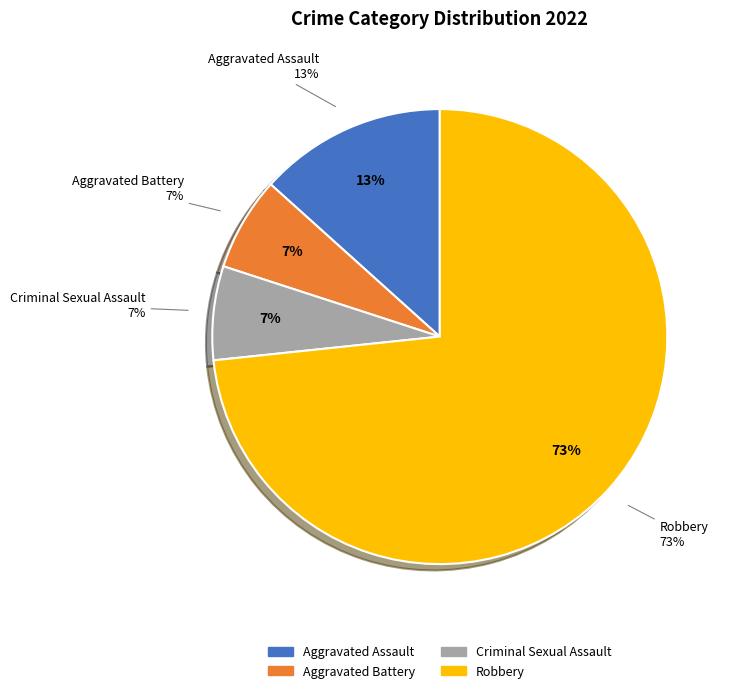

To the nearest percent, what portion does Robbery represent?

73%